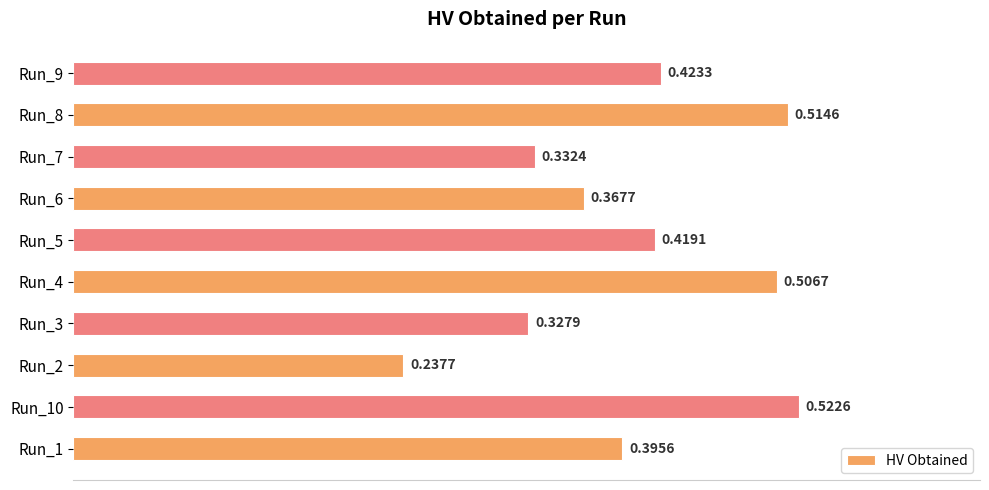

List the labels in order of value, largest first.

Run_10, Run_8, Run_4, Run_9, Run_5, Run_1, Run_6, Run_7, Run_3, Run_2